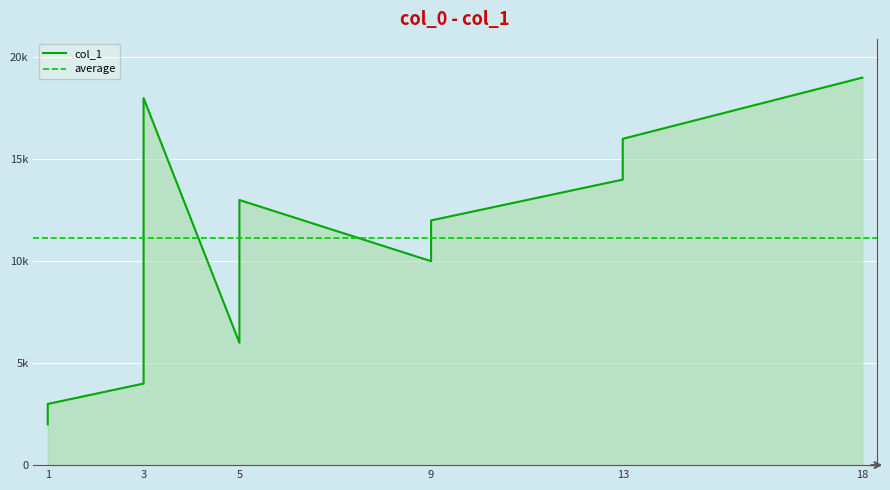

What is the value of the 9th point from the left?

10